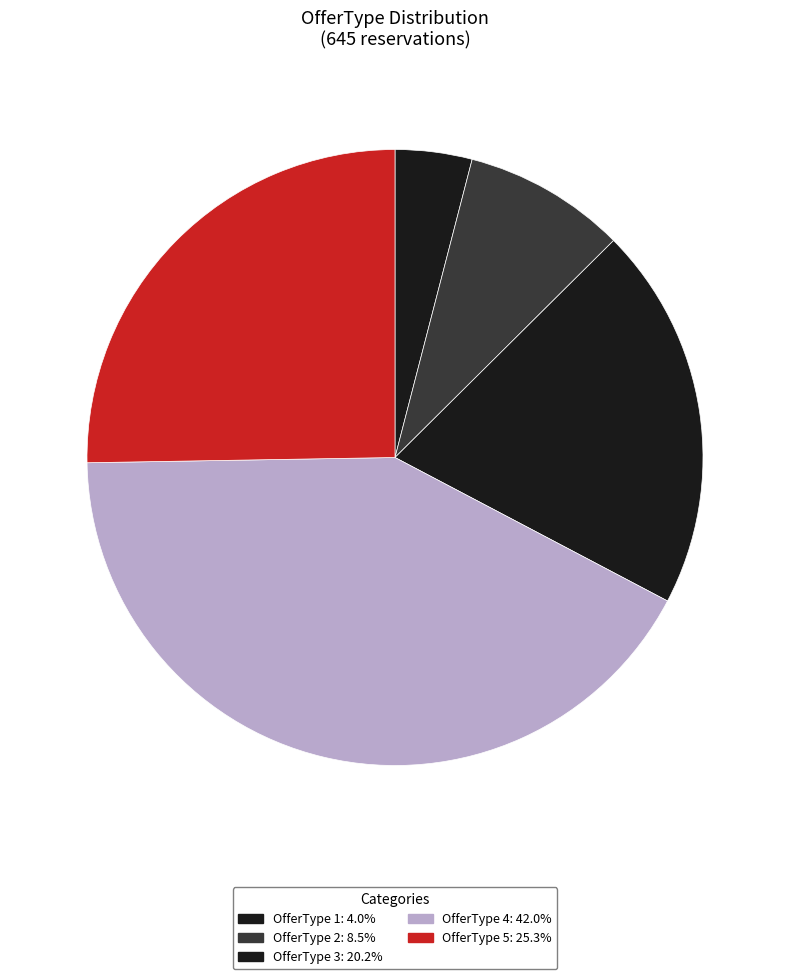

How many slices are in this pie chart?

5